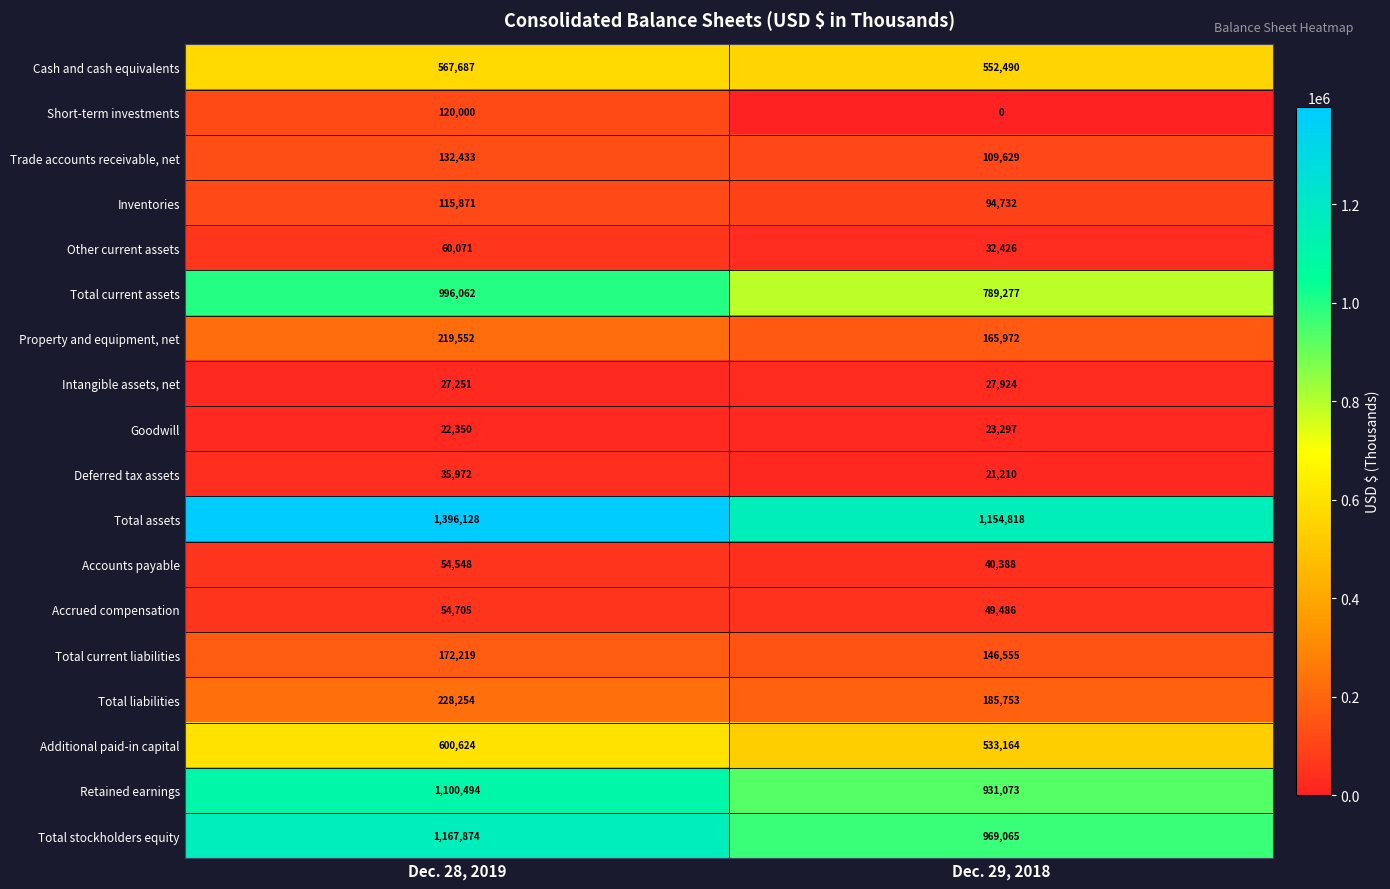

The Trade accounts receivable, net series shows 180845 at Dec. 28, 2019. True or false?

False